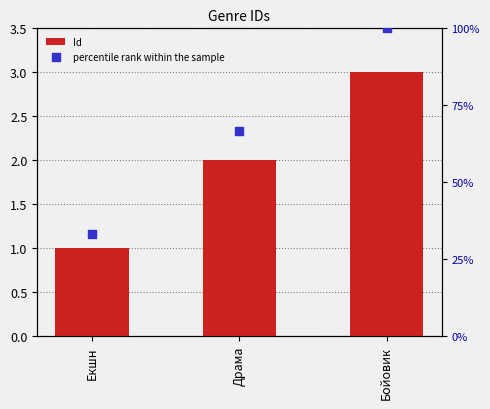

At how many categories does at least one series exceed 56?

2